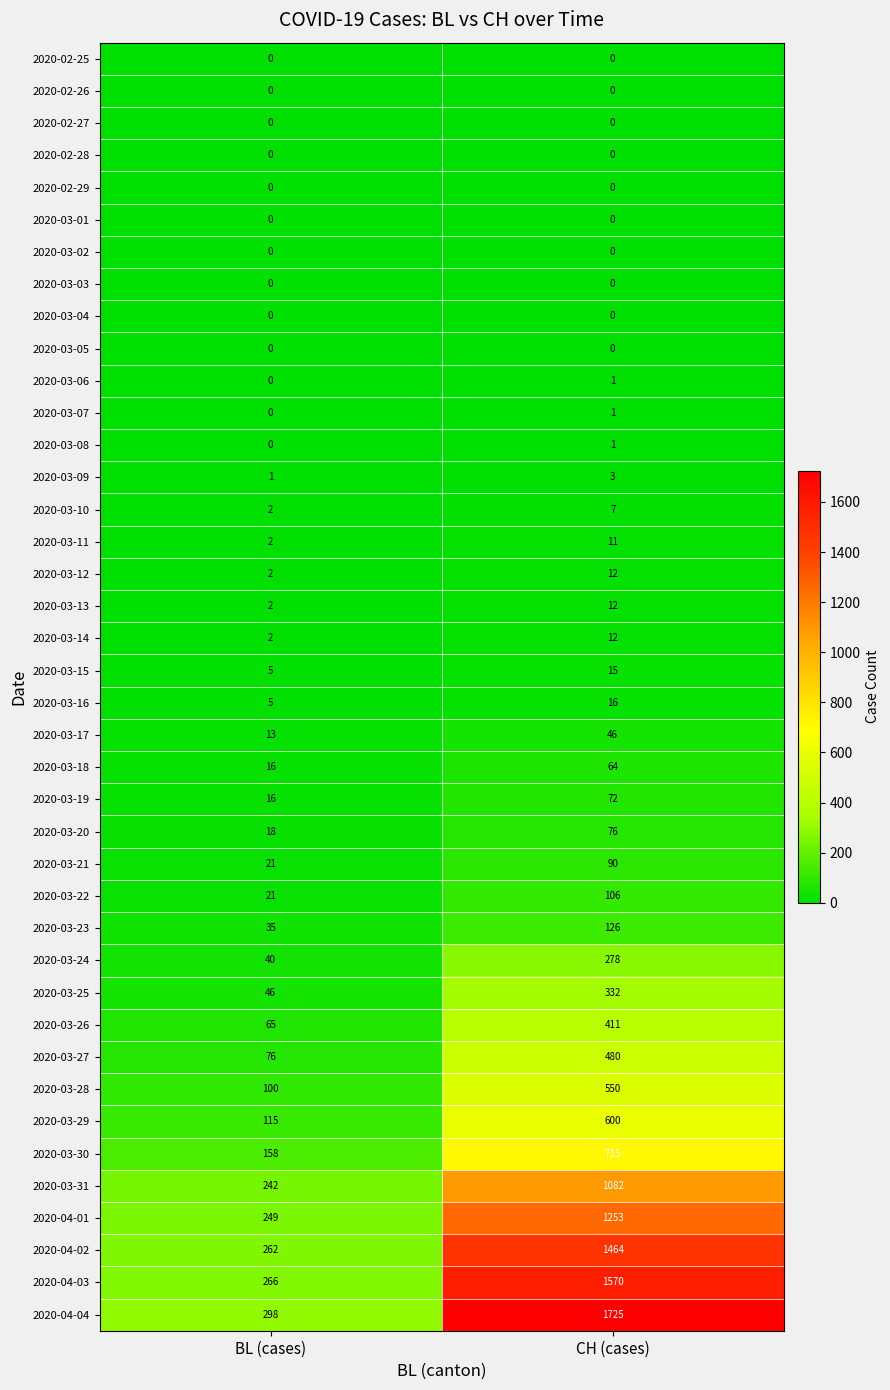

What is the difference between the maximum and minimum values in the 2020-03-28 series?

450